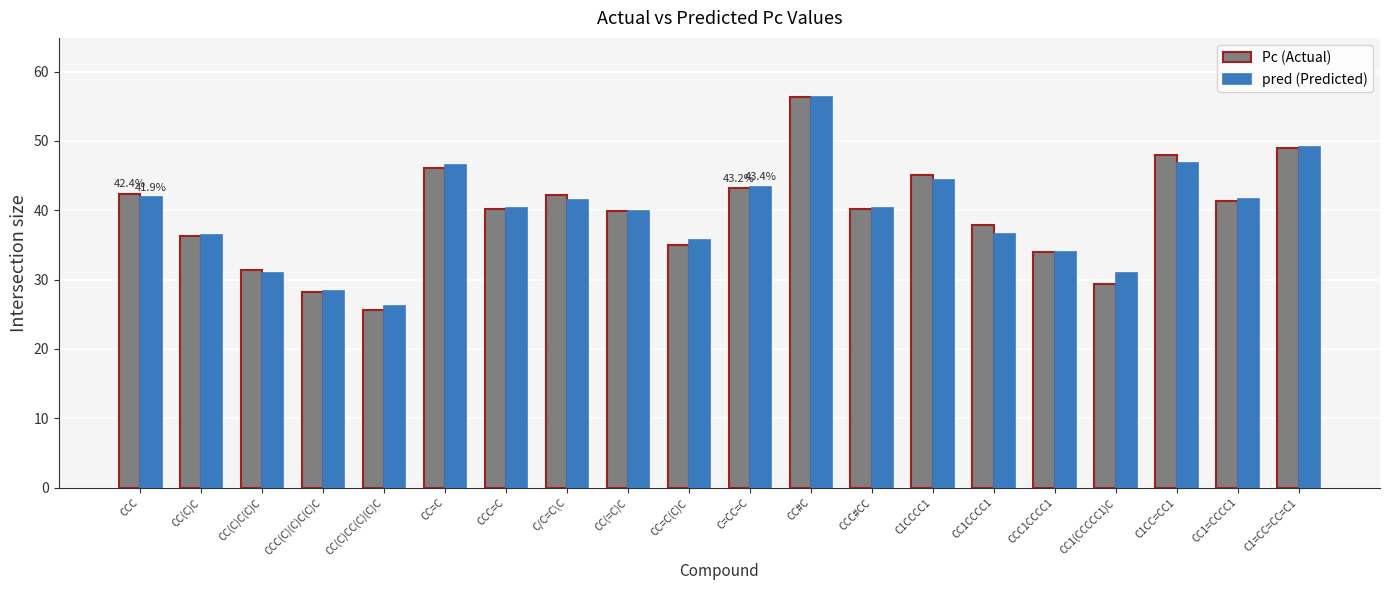

How many distinct data groups are displayed?

2